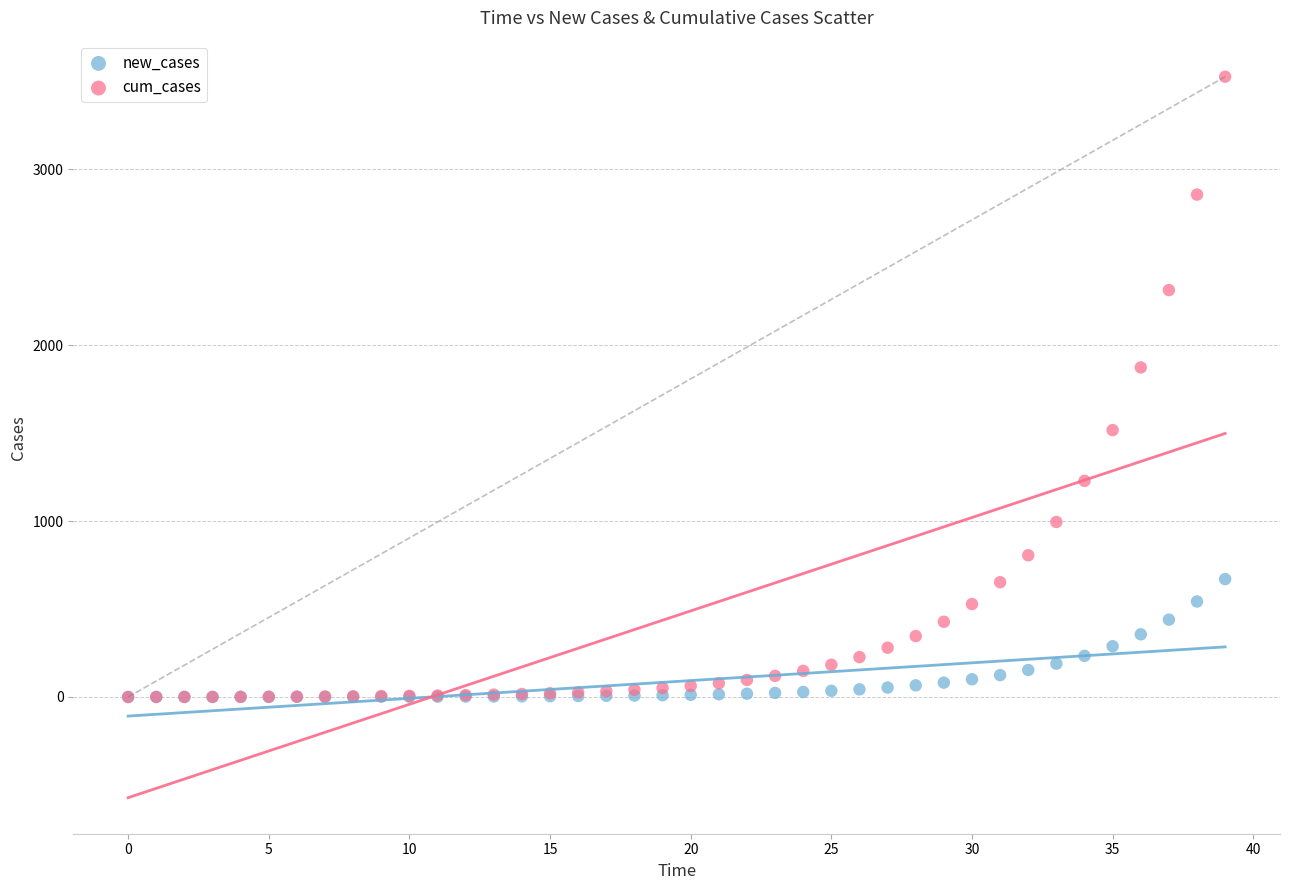

Which series contains the highest Y value?

cum_cases